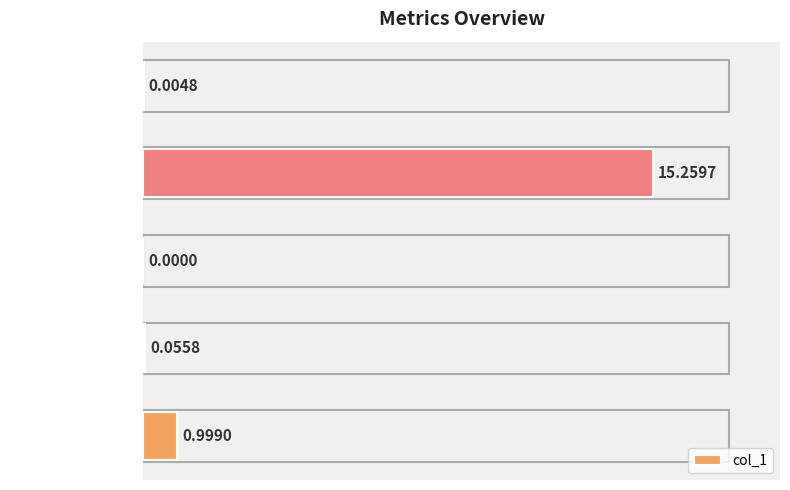

Where is the data nearest to the value 7?

Inference Time